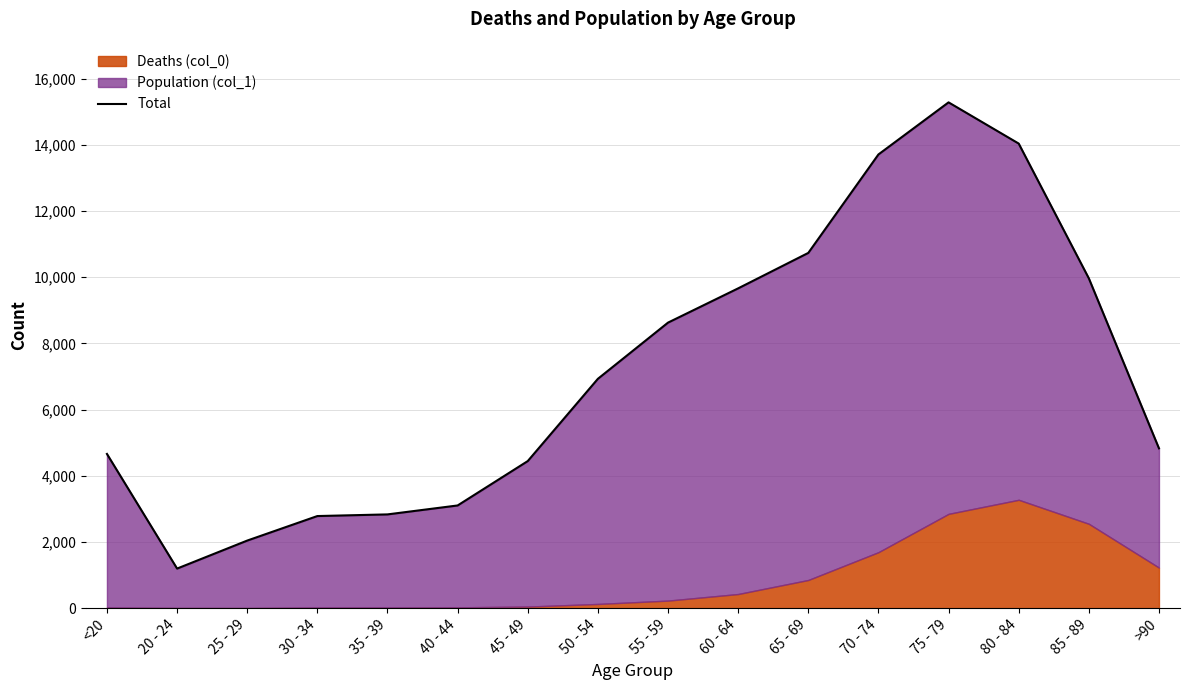

How many lines are shown in the chart?

1